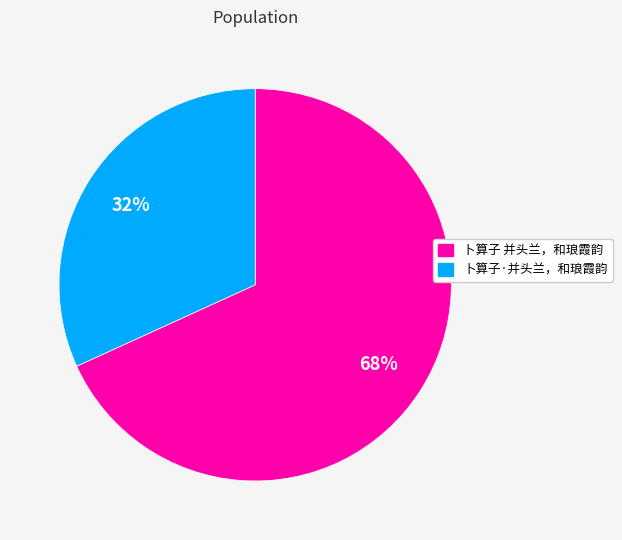

What percentage is the 卜算子·并头兰，和琅霞韵 slice, to the nearest percent?

32%